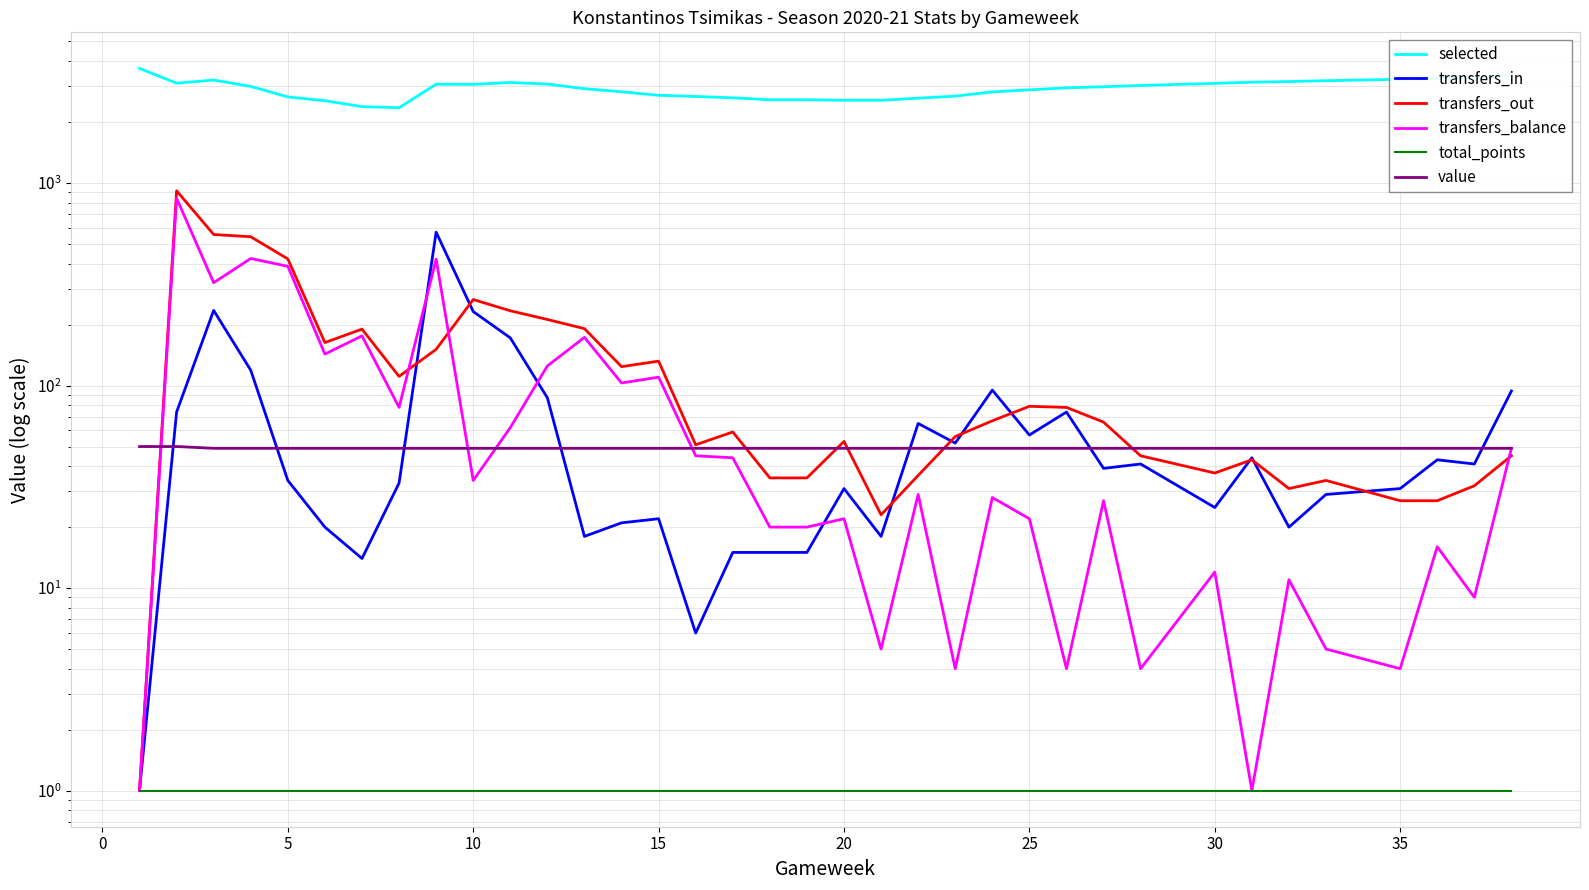

True or false: total_points and selected cross at least once.

False